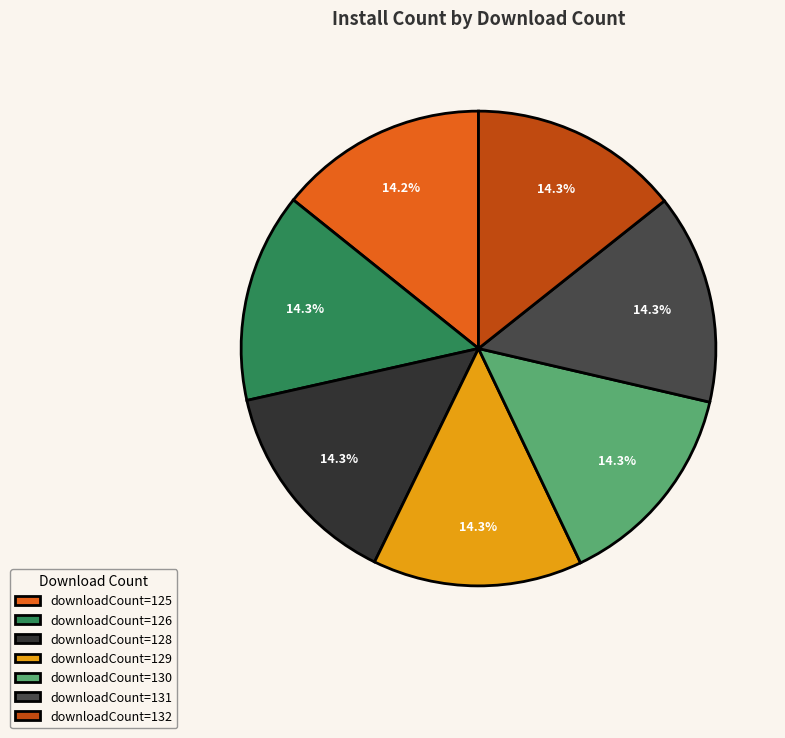

Which slice is the largest?

132